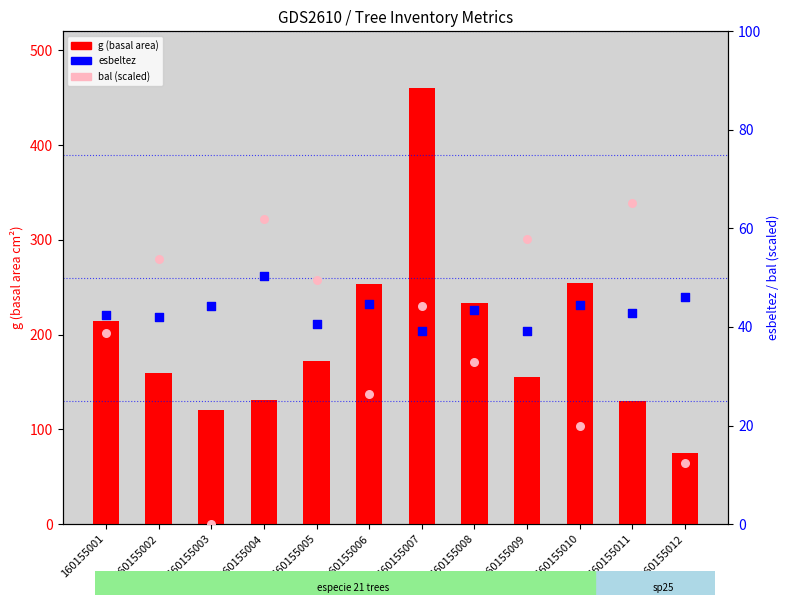

At which category is the sum across all series the highest?

160155007